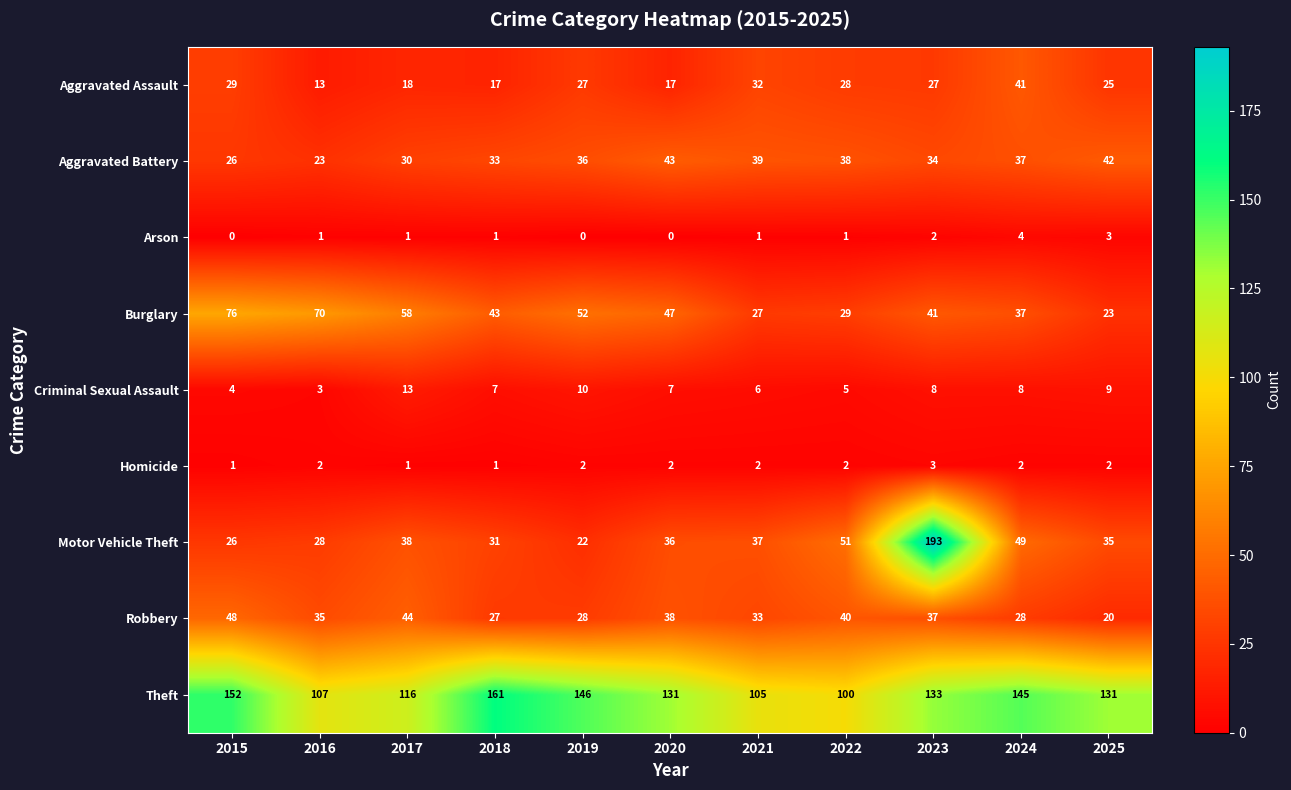

What is the difference between the second highest and second lowest values in the Arson series?

3